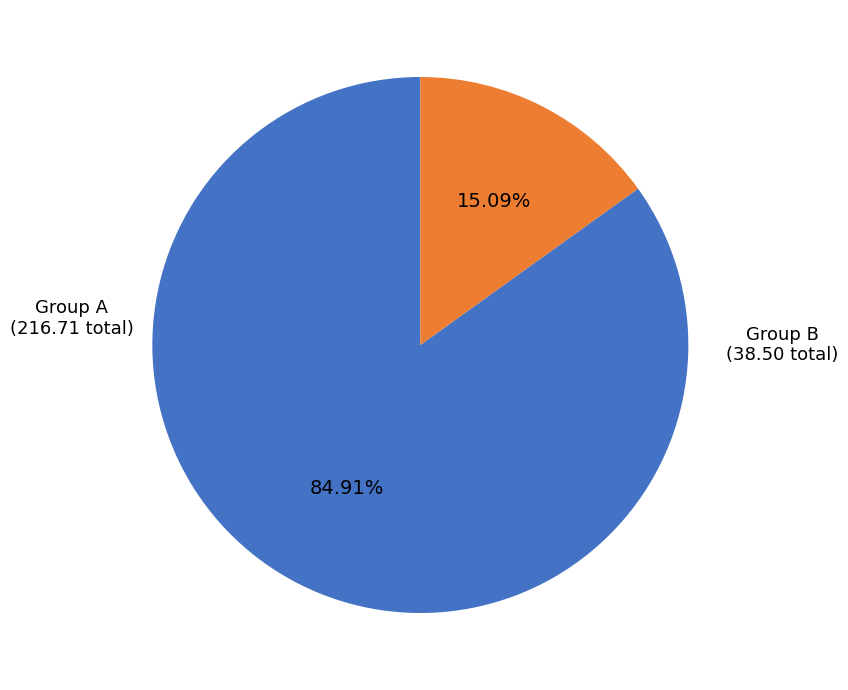

Count the number of slices in the pie.

2